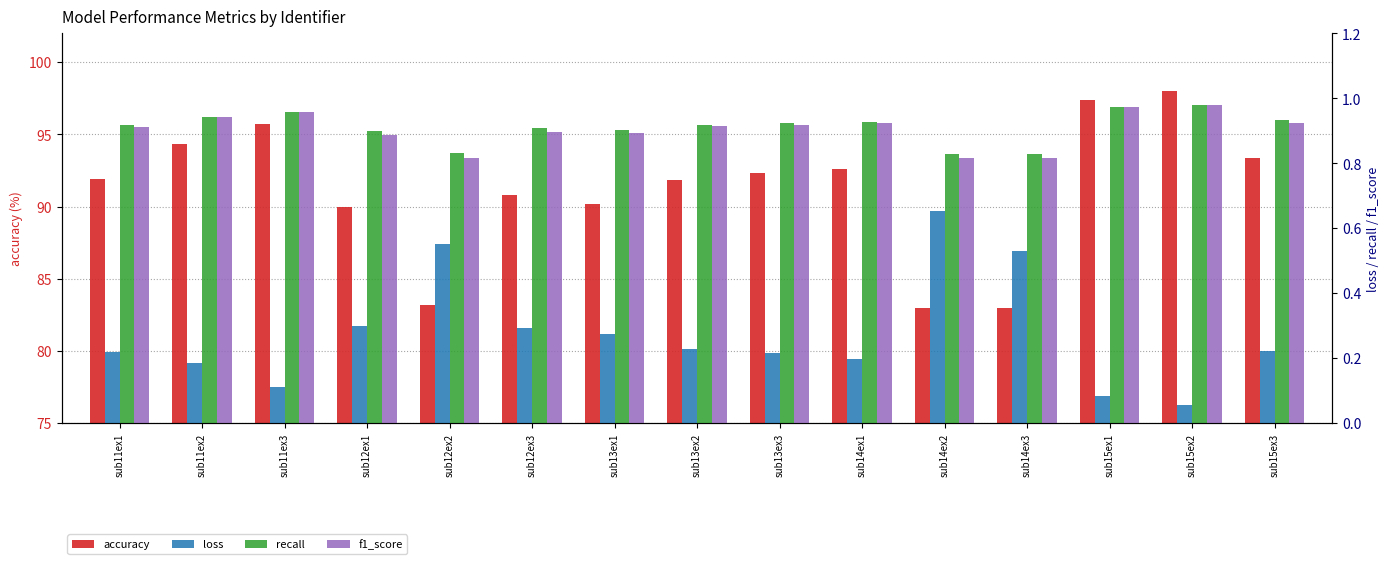

Is the value of accuracy at sub14ex2 greater than the value of loss at sub15ex3?

Yes